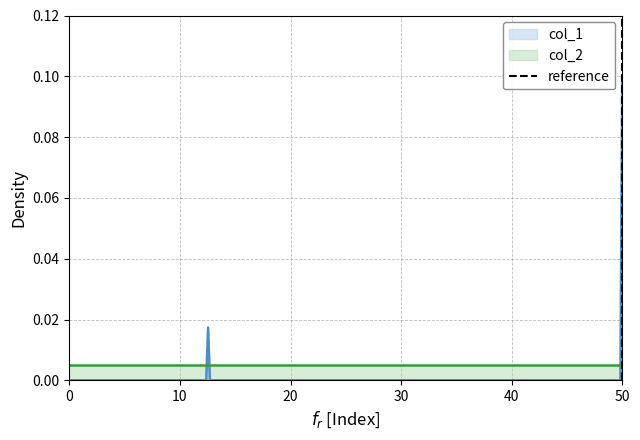

How many data points does each series have?

2